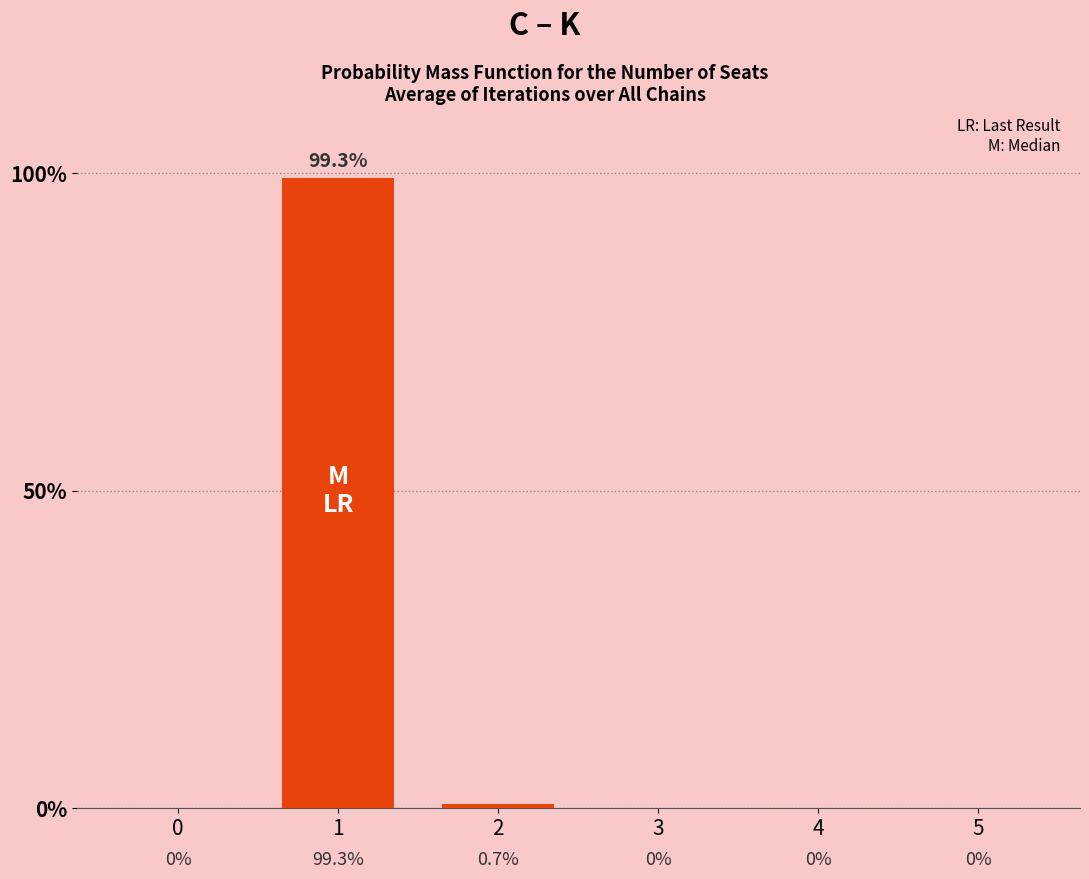

What is the value of the 2nd bar from the left?

1.0